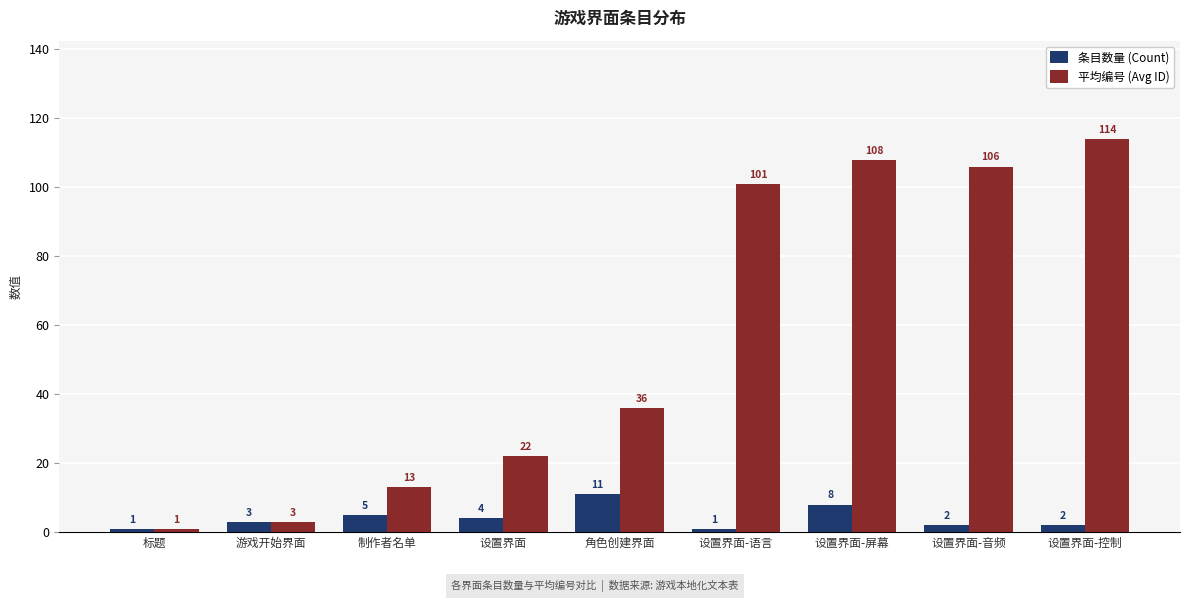

At how many categories does at least one series exceed 98?

4